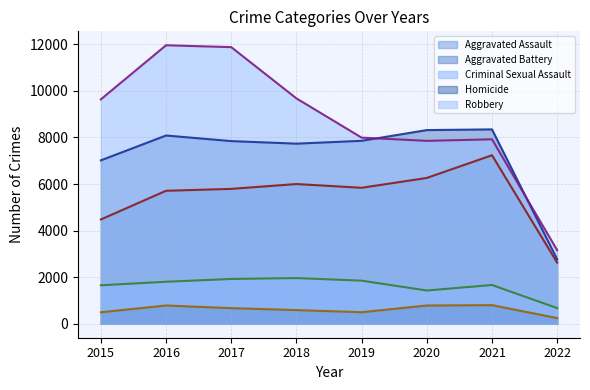

In Criminal Sexual Assault (line), how many points are higher than both neighbors (excluding endpoints)?

2